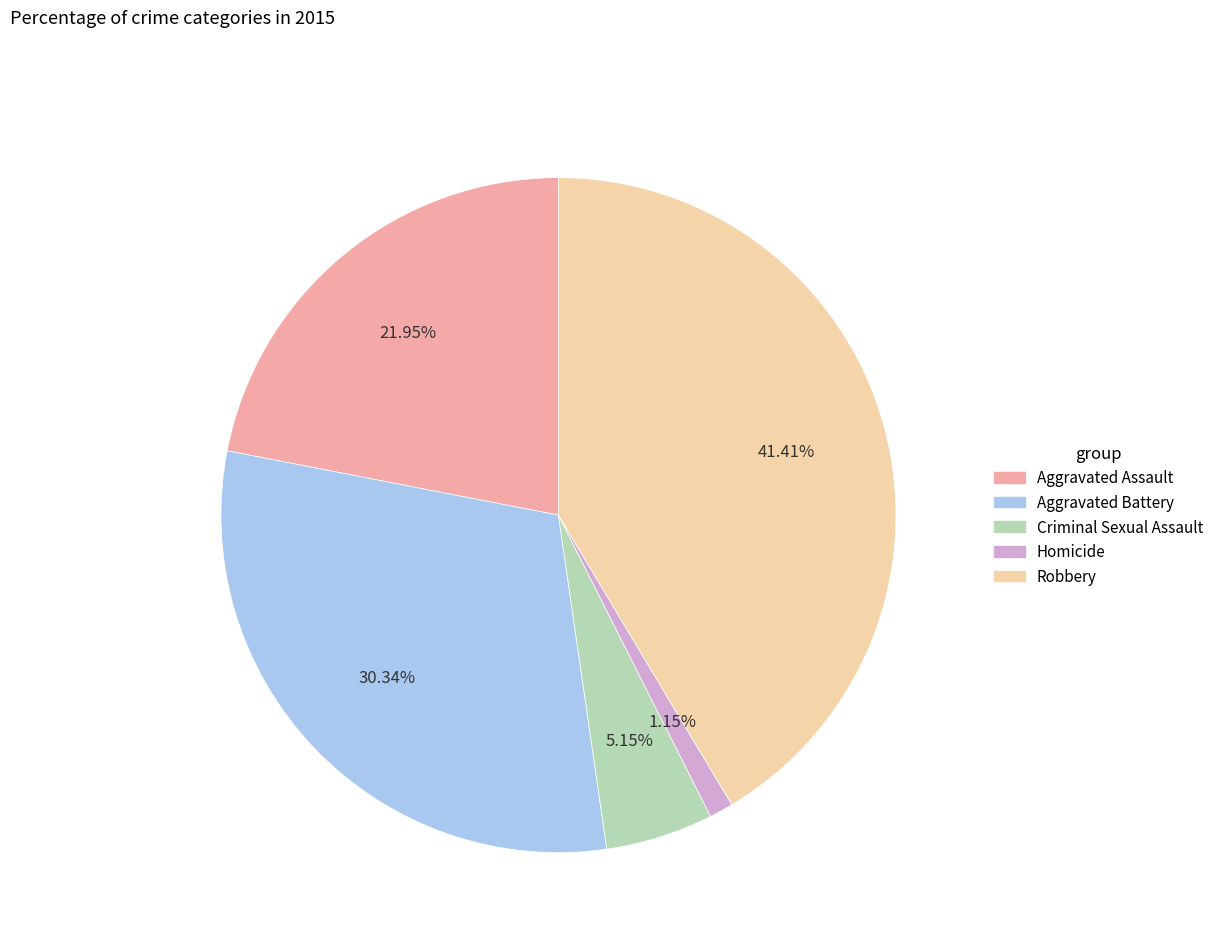

Is it true that Robbery is 41% of the pie?

True